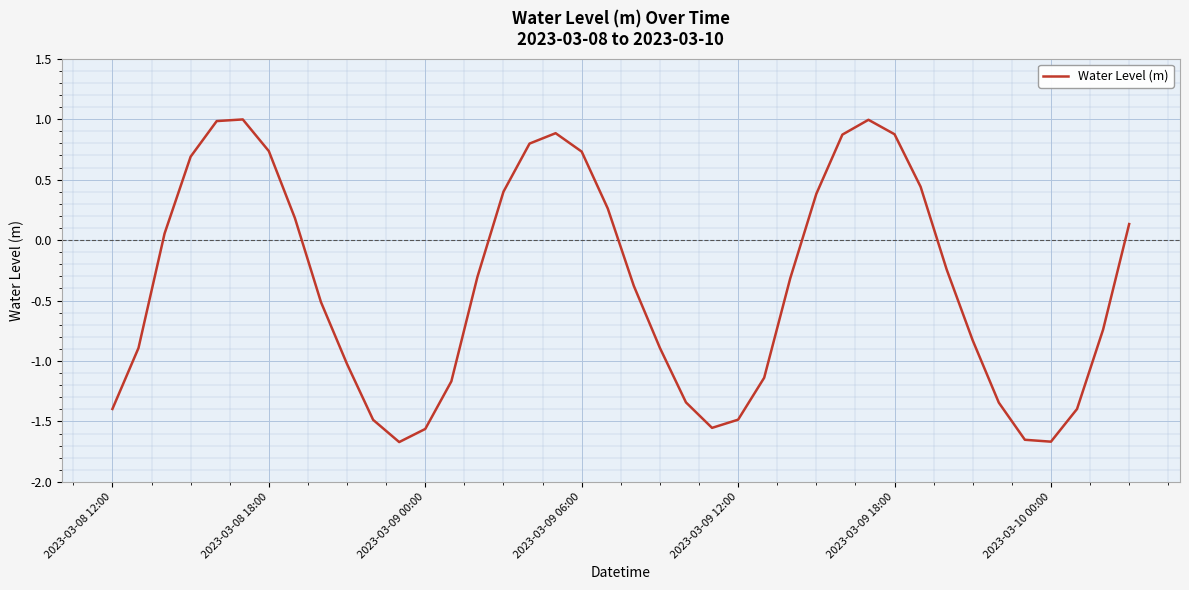

What is the greatest value displayed?

1.0